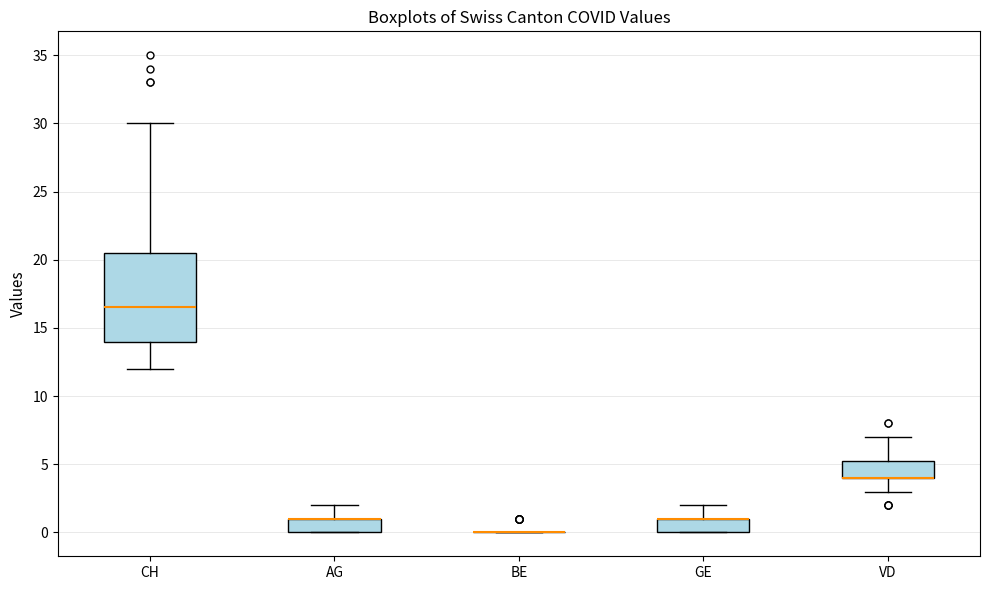

Reading left to right, read every box against the y-axis: the position of its median line, the range the box covers, and the ends of its whiskers. The values are not printed on the chart, so give them approximately, as read against the axis.

CH: median 16.5, box 14.0 to 20.5, whiskers 12.0 to 30.0
AG: median 1.0 (drawn on the box's upper edge), box 0.0 to 1.0, whiskers 0.0 to 2.0
BE: box collapsed to a line at 0.0, whiskers 0.0 to 0.0
GE: median 1.0 (drawn on the box's upper edge), box 0.0 to 1.0, whiskers 0.0 to 2.0
VD: median 4.0 (drawn on the box's lower edge), box 4.0 to 5.5, whiskers 3.0 to 7.0